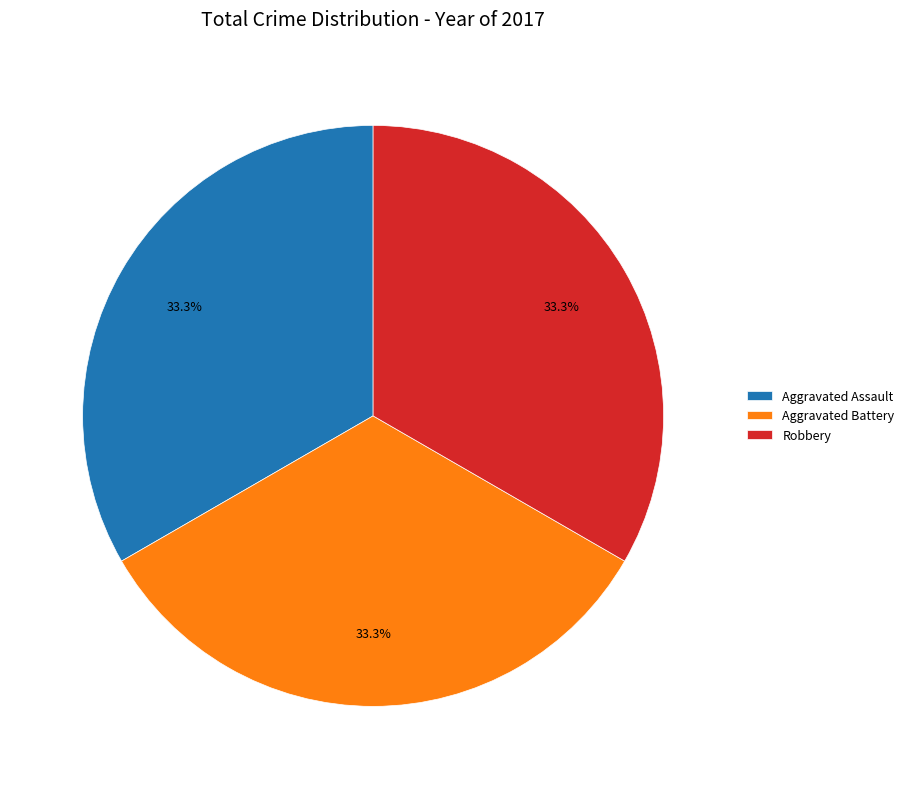

What percentage is the Aggravated Assault slice, to the nearest percent?

33%